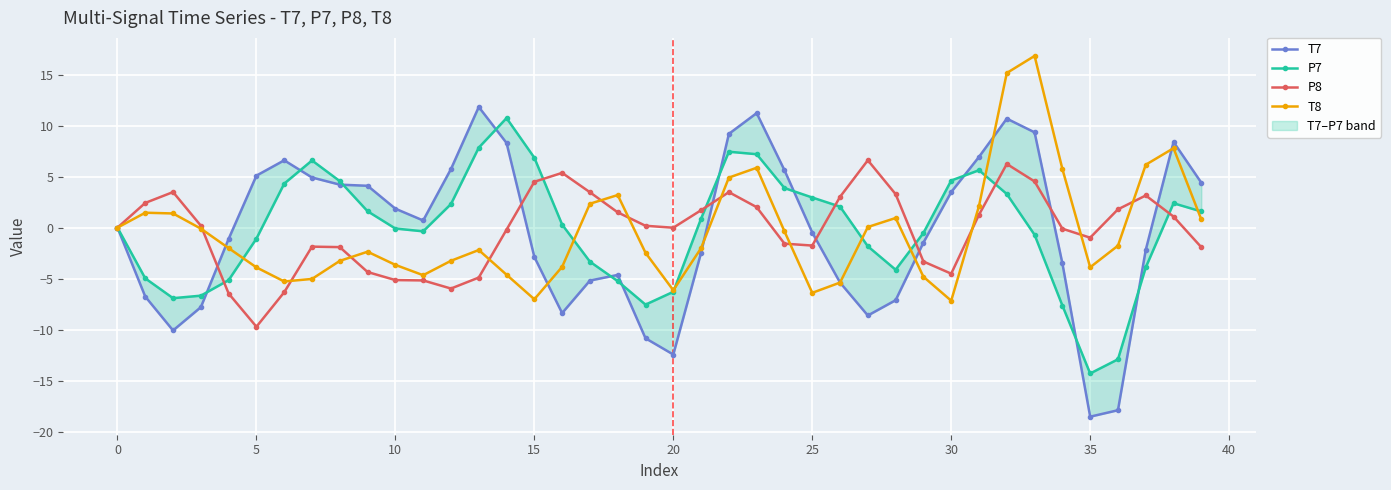

The value of T8 at 30 is -7.2. True or false?

True